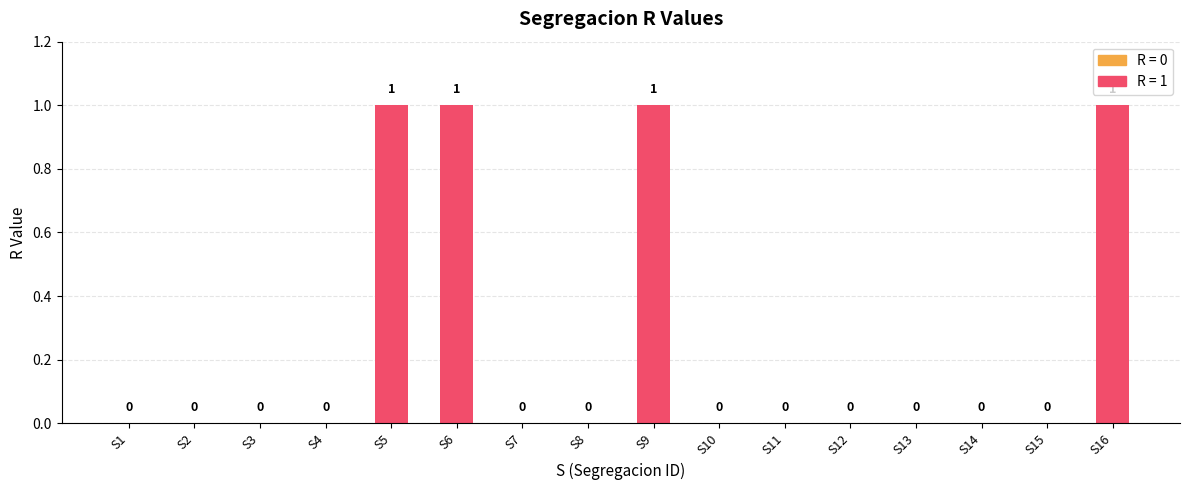

Between S9 and S4, which is larger?

S9